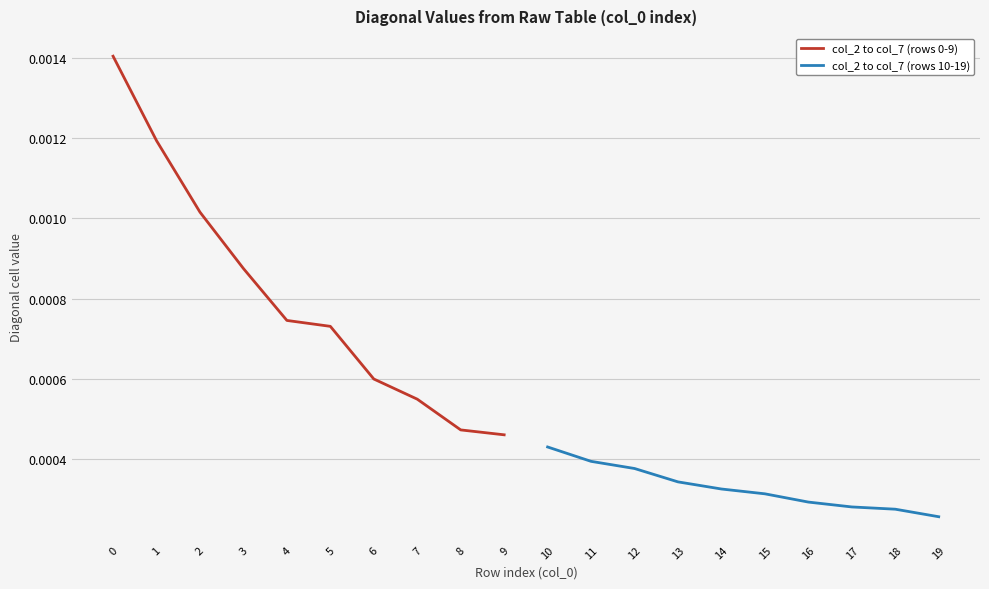

The col_2 to col_7 (rows 0-9) series shows 0.0 at 8. True or false?

False